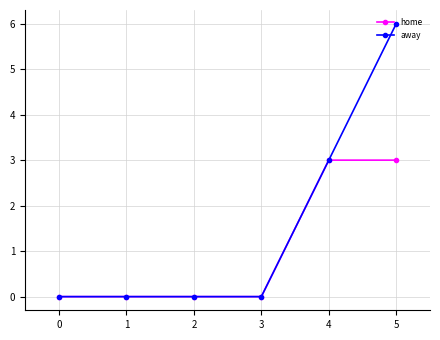

What is the value of the home point at the 6th from the left?

3